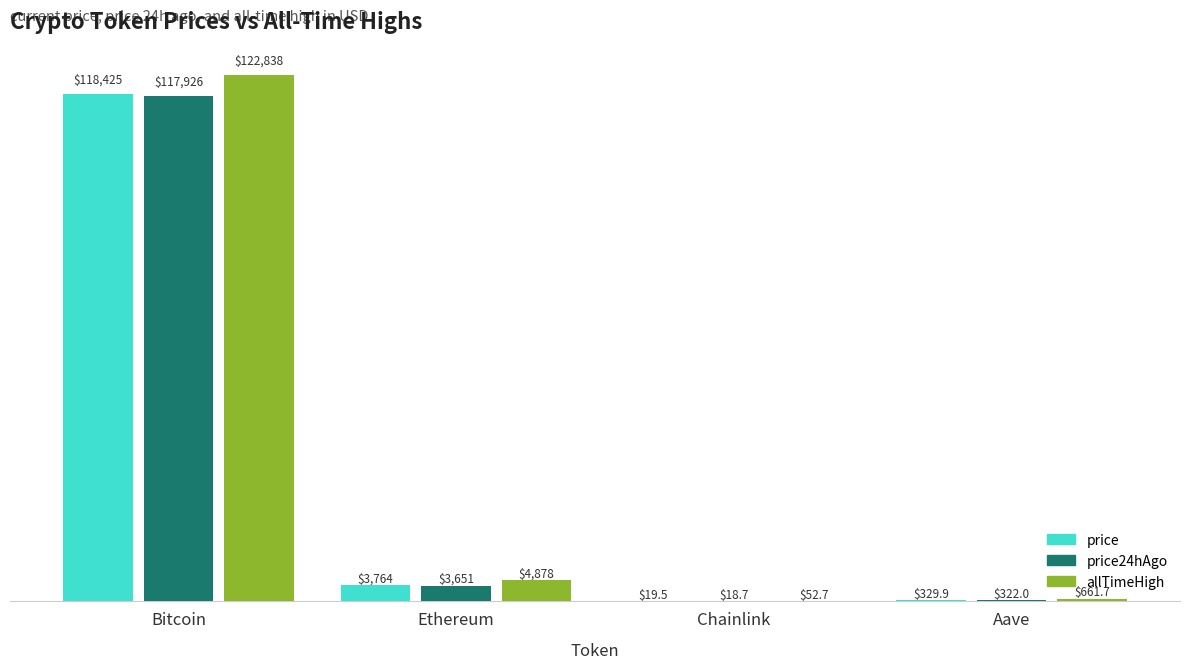

Which series has the largest range (max minus min)?

allTimeHigh